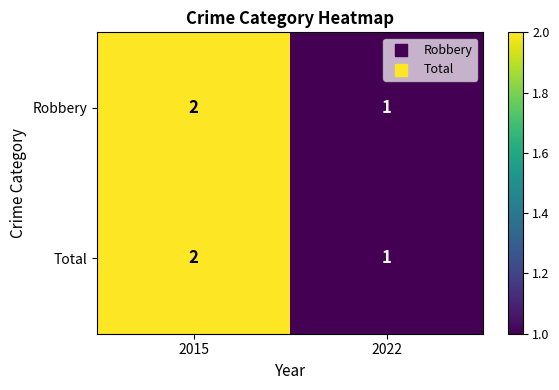

At which category is the sum across all series the highest?

2015